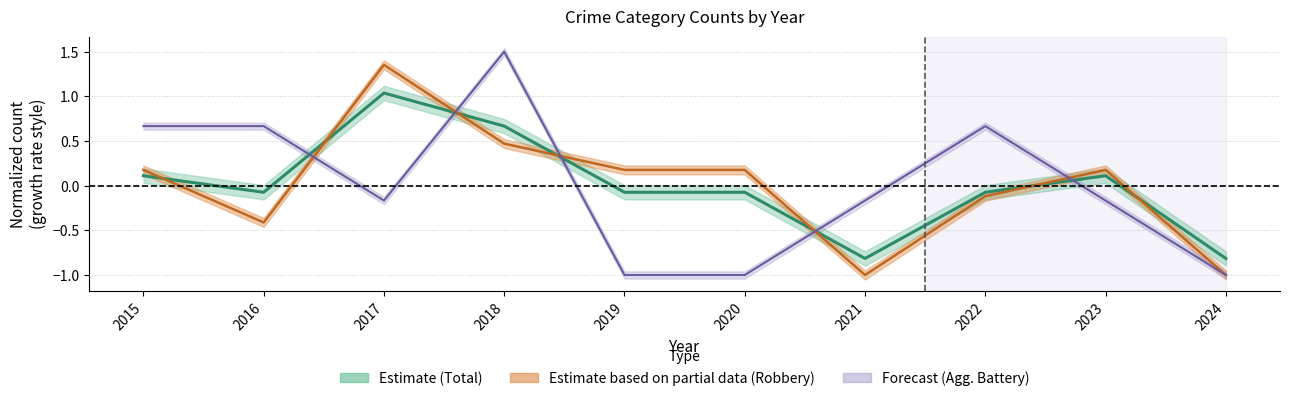

Which category has the highest value across all series?

2018